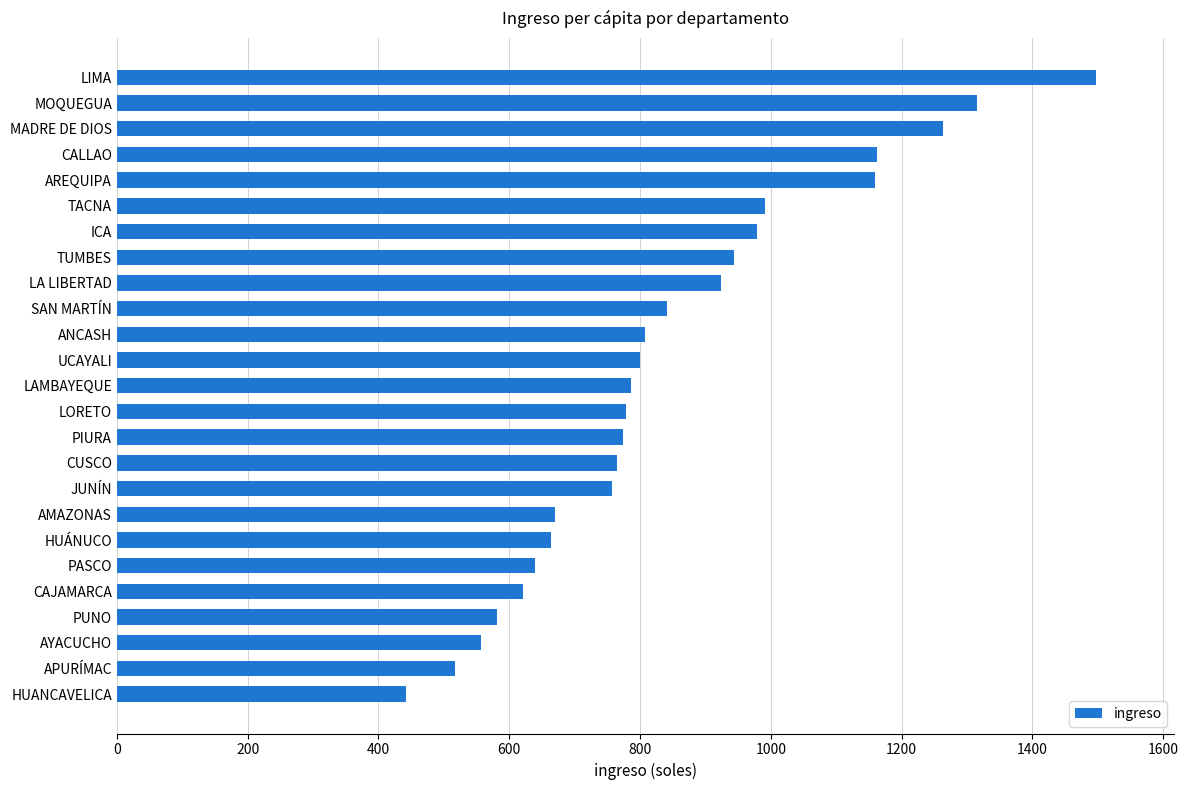

The value at AYACUCHO is 231.0. True or false?

False